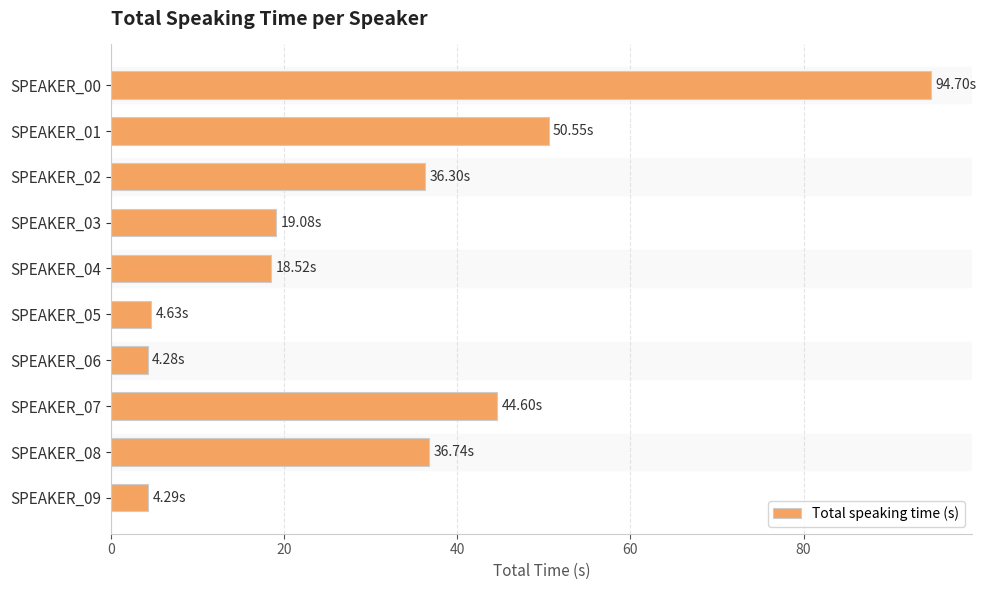

What is the difference between the maximum and minimum values?

90.4